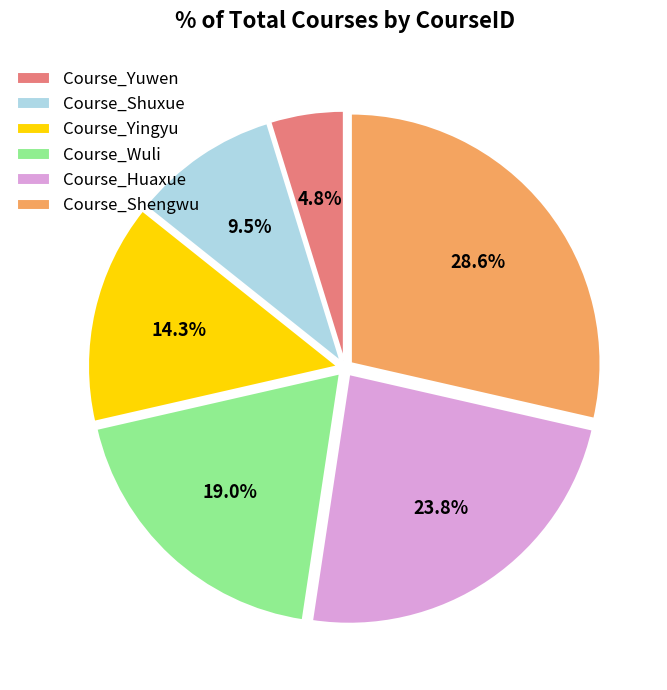

Approximately how many times larger is the value at Course_Shuxue compared to Course_Huaxue?

0.4